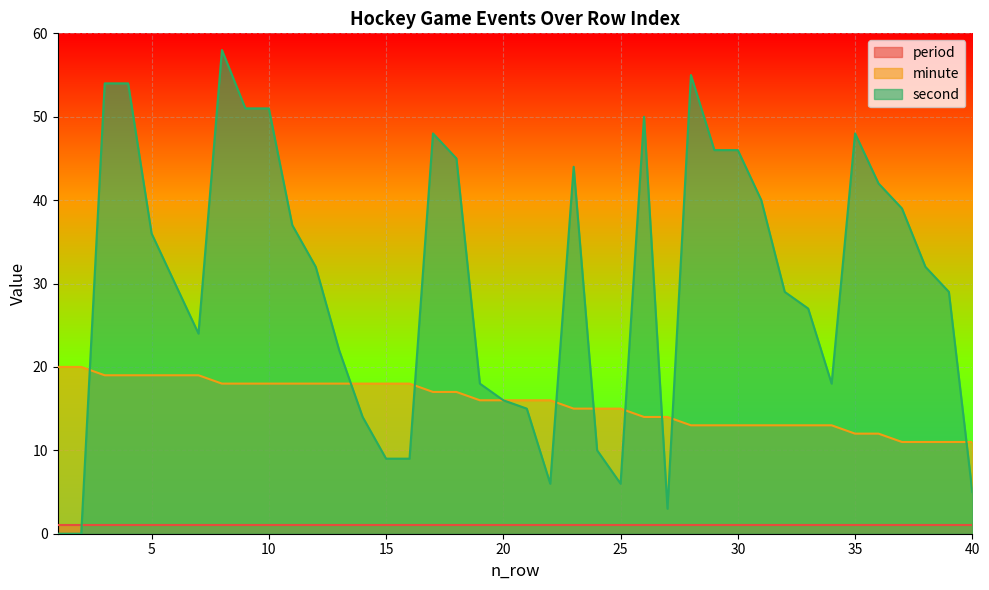

True or false: second has a value of 8 at 19.

False